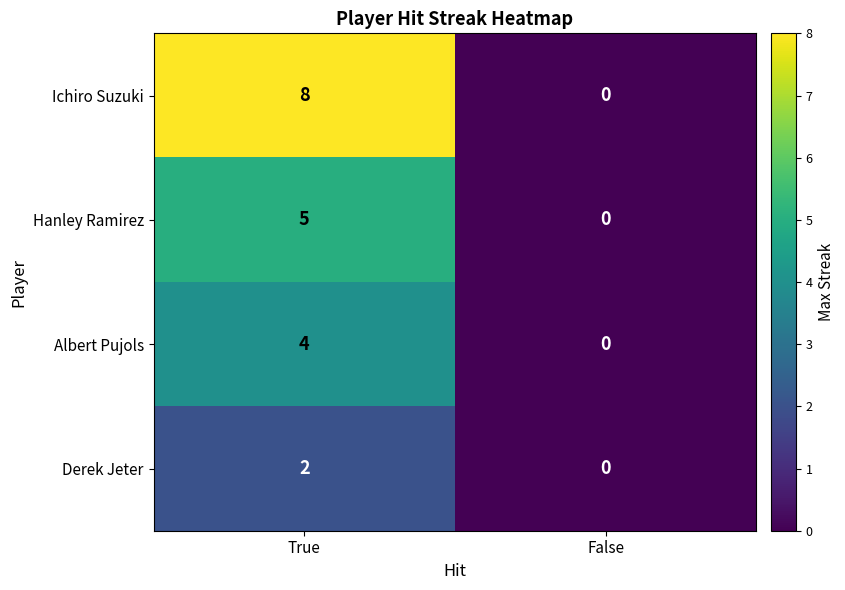

What is the spread (max minus min) of values at True?

6